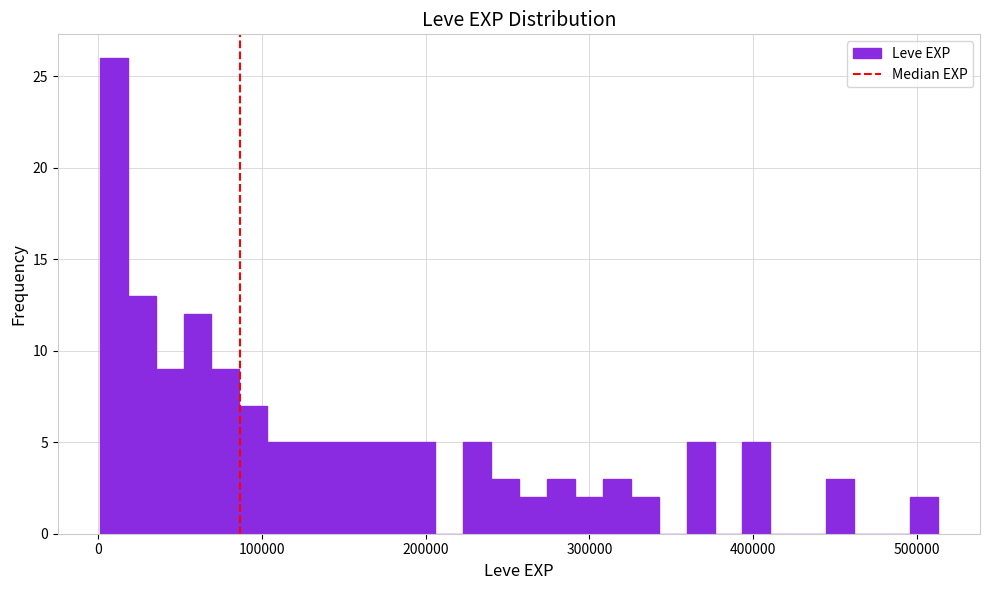

Read against the x-axis, roughly where is the centre of the tallest bar?

10000